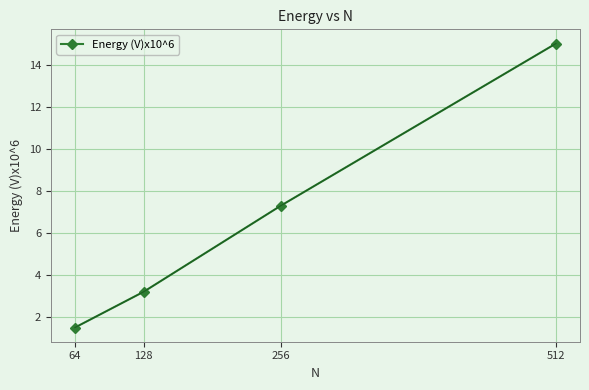

Rank the categories by value from highest to lowest.

512, 256, 128, 64